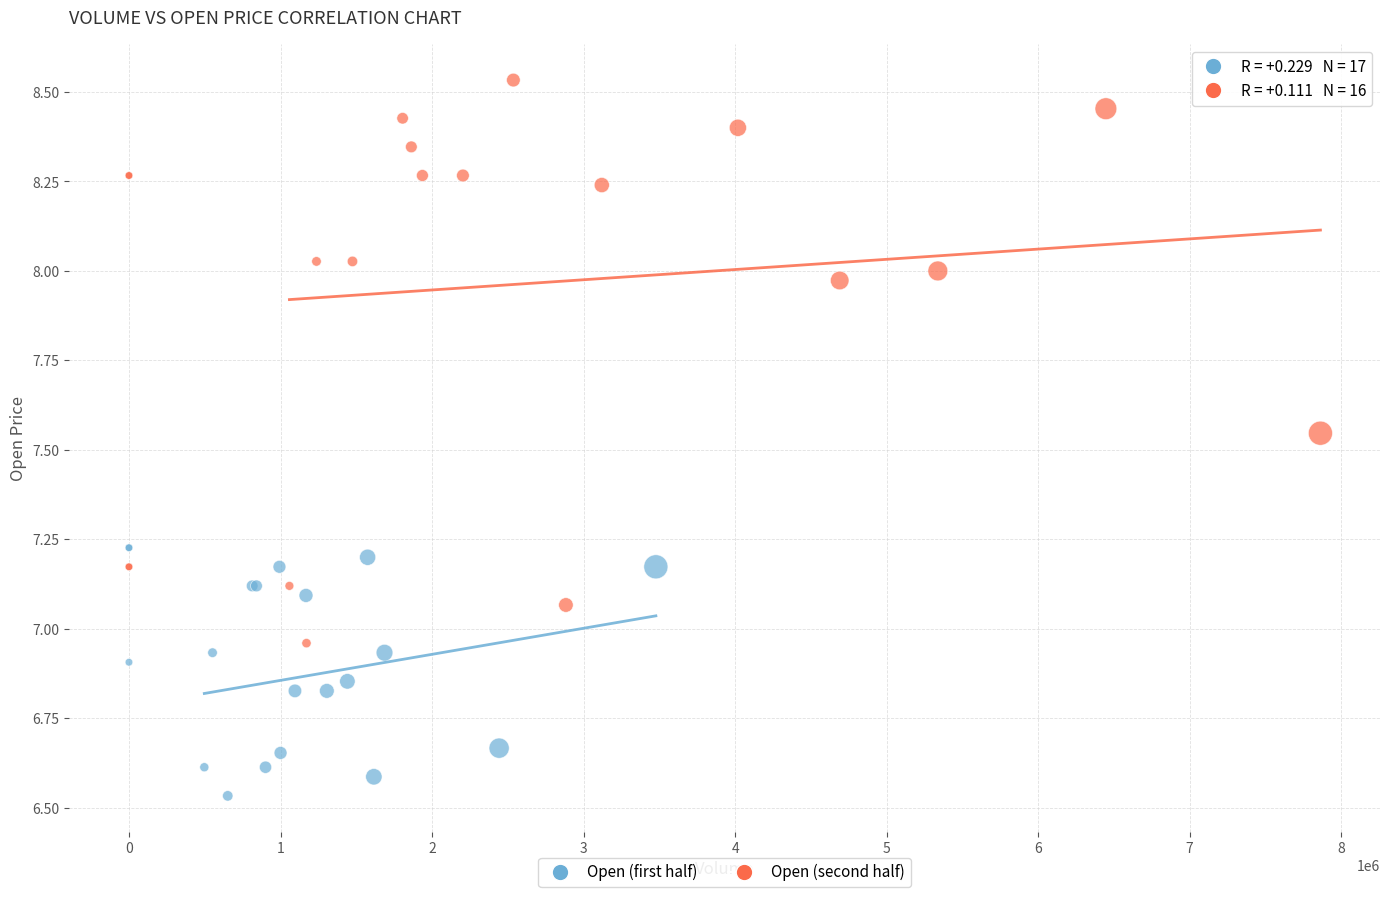

Which series has the widest spread of Y values?

Open (second half)